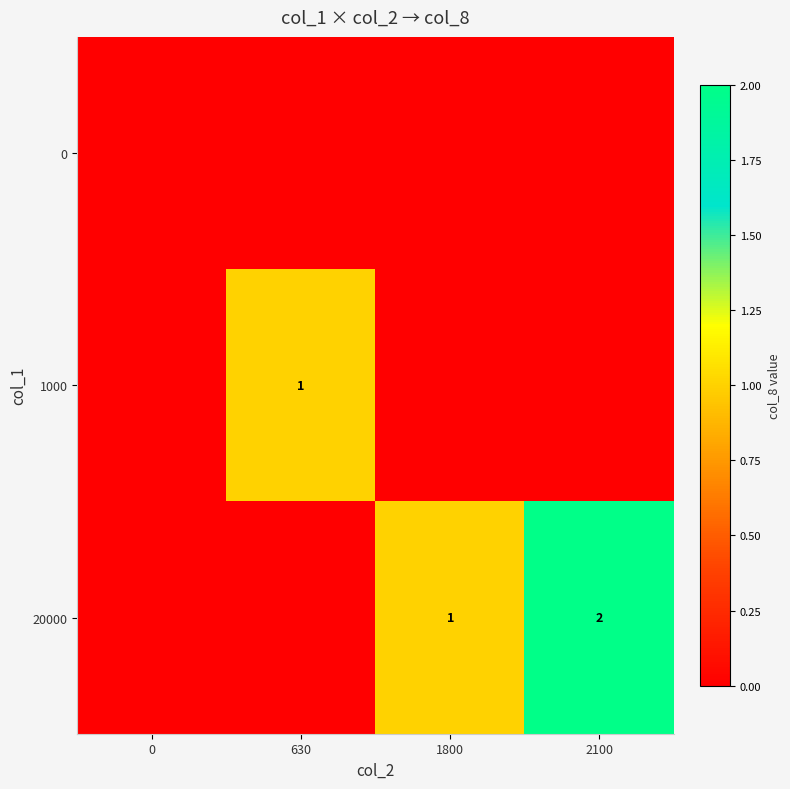

The value of 20000 at 2100 is 3. True or false?

False